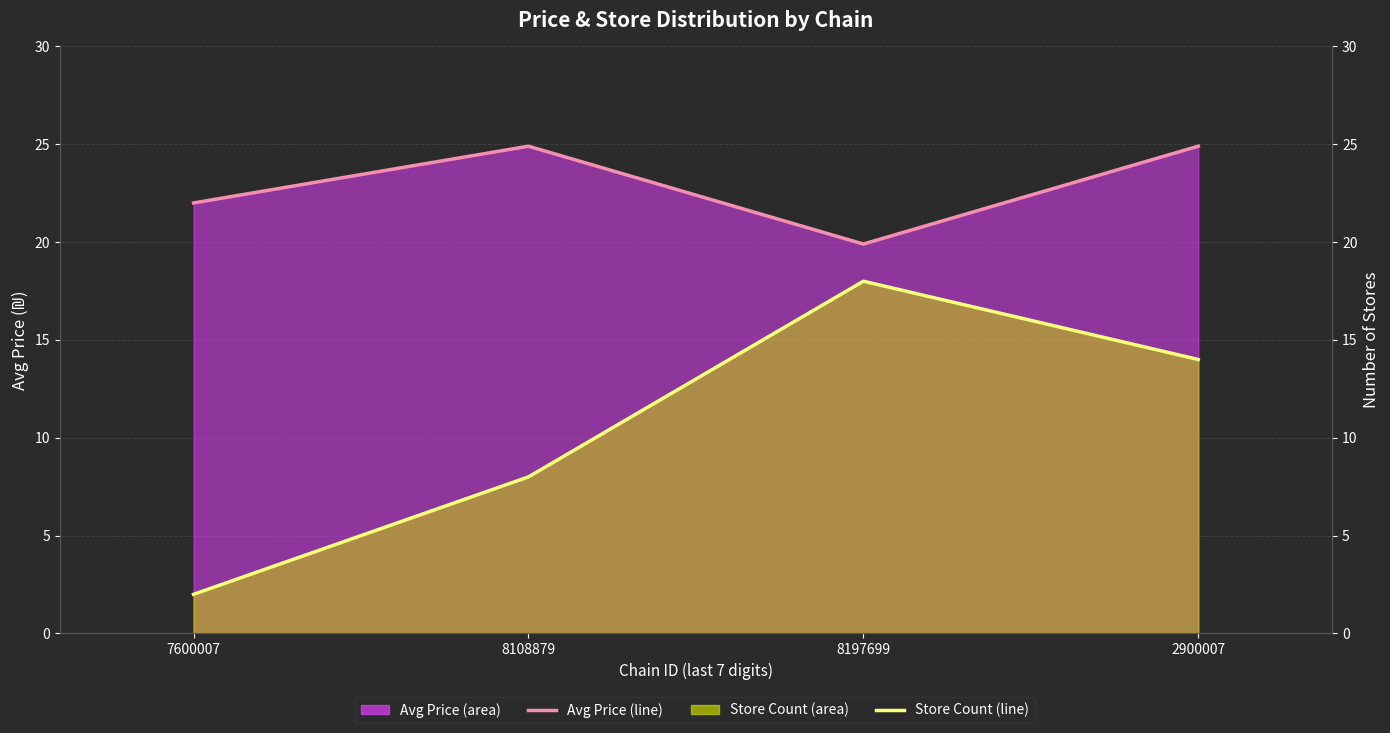

Which category has the lowest value across all series?

7600007